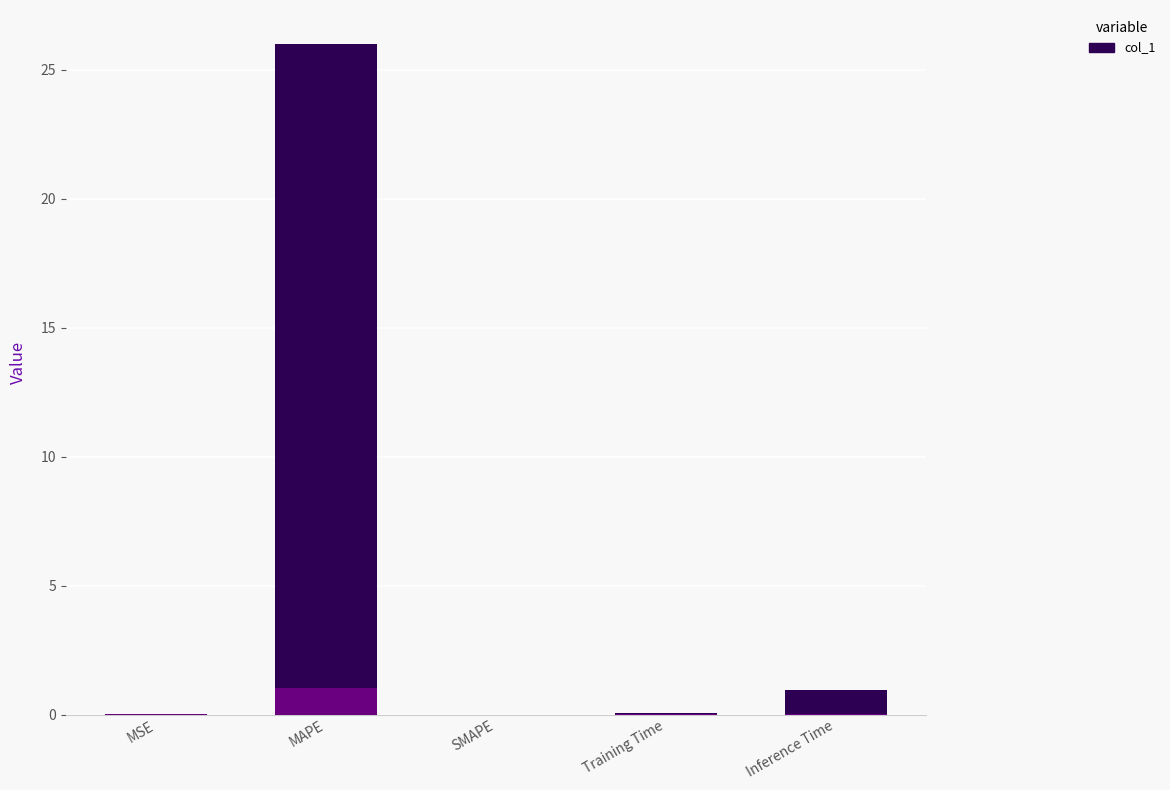

The chart shows a value of 44.9 at MAPE. True or false?

False